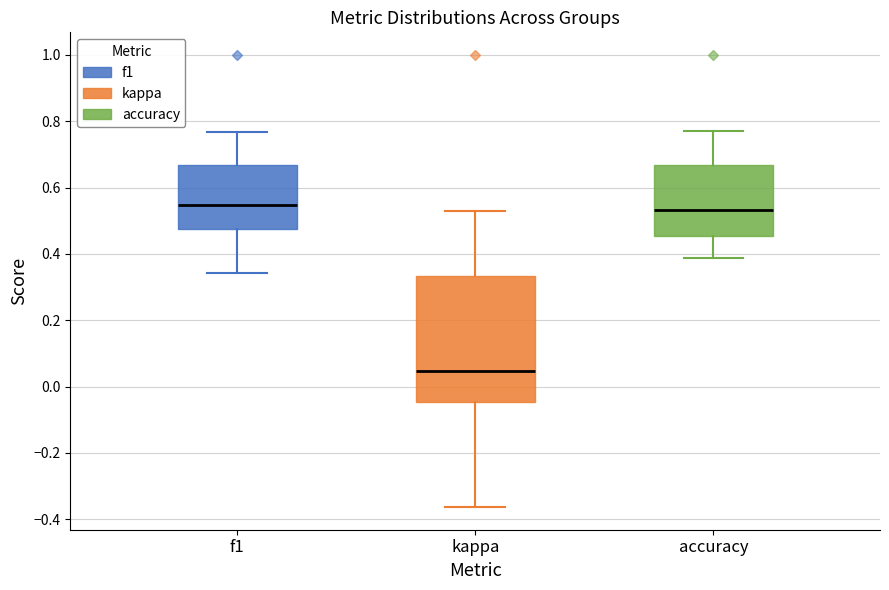

Reading left to right, transcribe this box plot: for each box, give where its median line is, the range the box spans, and where its two whiskers end, as read against the y-axis. The values are not printed on the chart, so give them approximately, as read against the axis.

f1: median 0.54, box 0.48 to 0.66, whiskers 0.34 to 0.76
kappa: median 0.04, box -0.04 to 0.34, whiskers -0.36 to 0.54
accuracy: median 0.54, box 0.46 to 0.66, whiskers 0.38 to 0.76